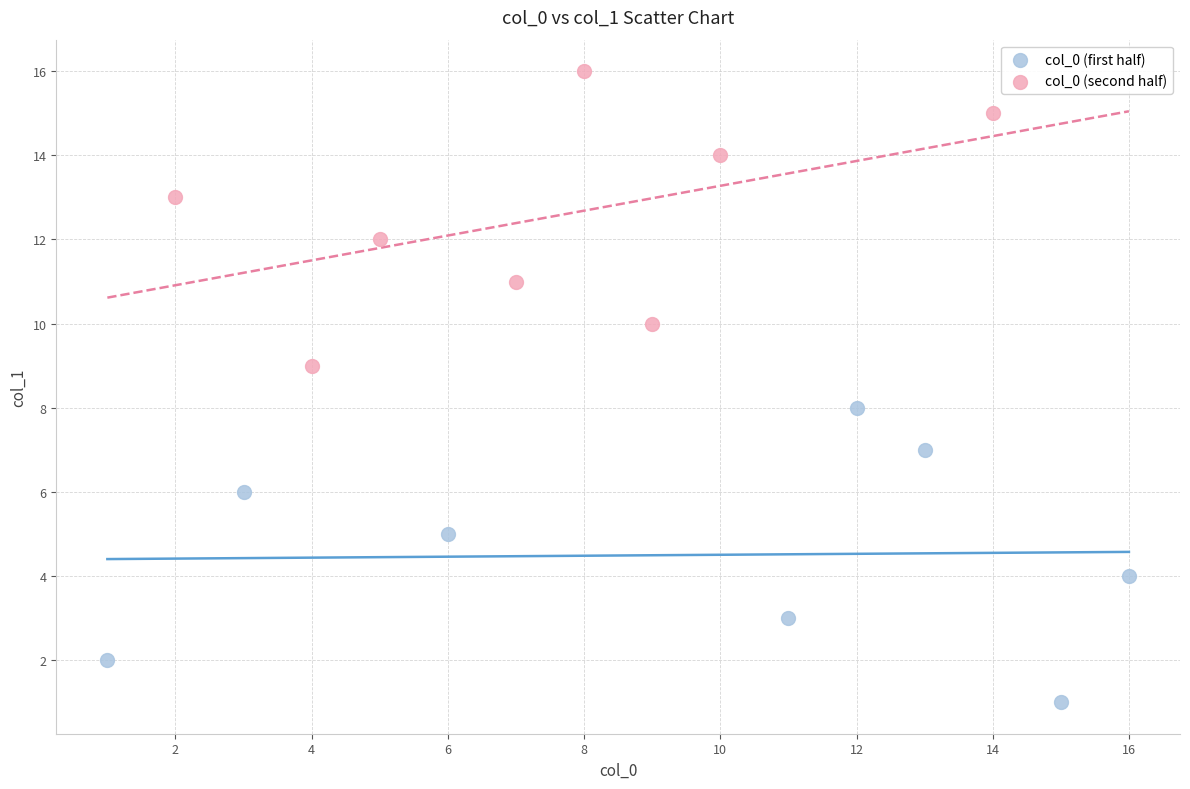

Which series contains the highest Y value?

col_0 (second half)